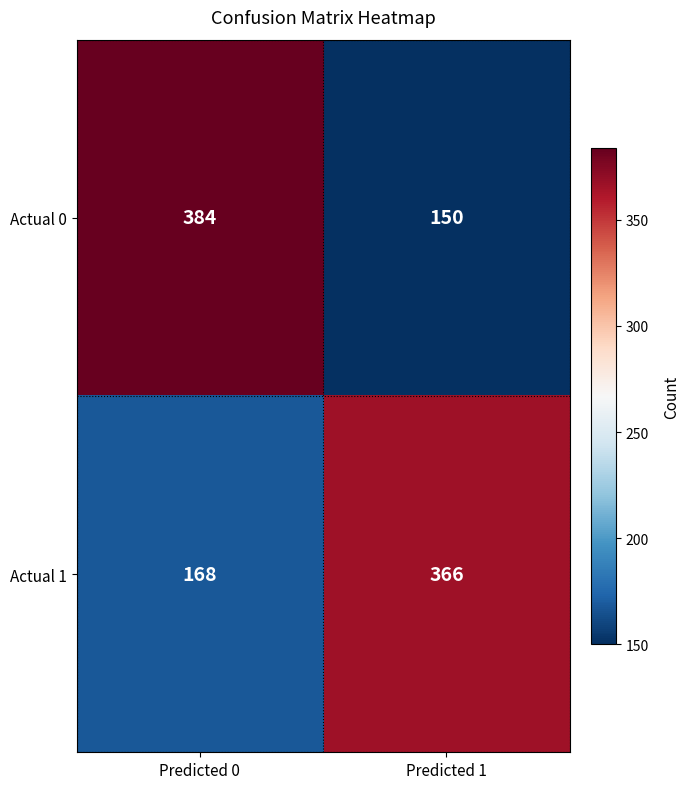

What is the total value across all series at Predicted 1?

516